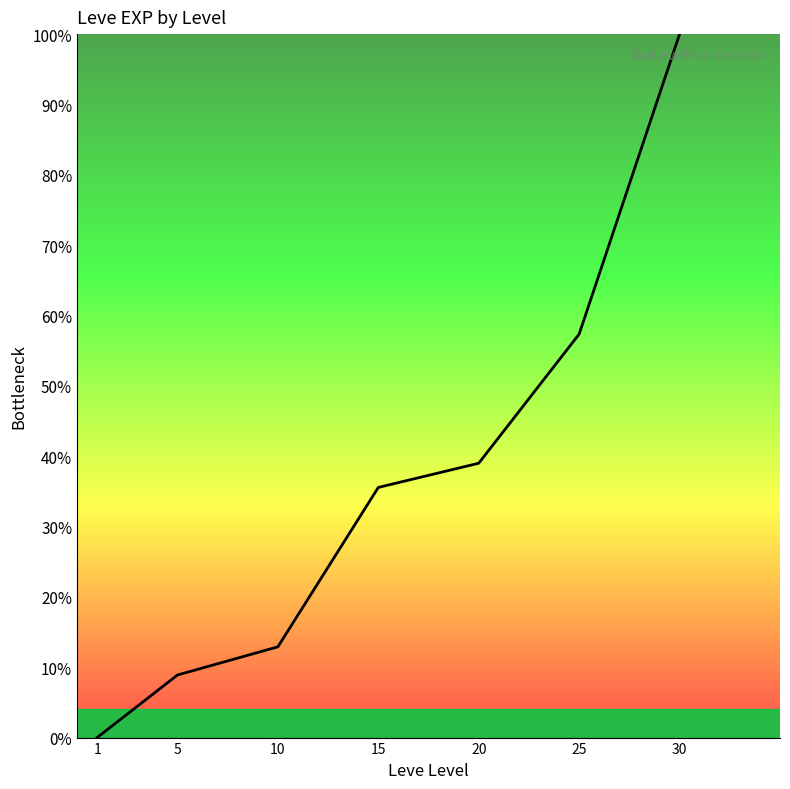

What is the greatest value displayed?

100.0